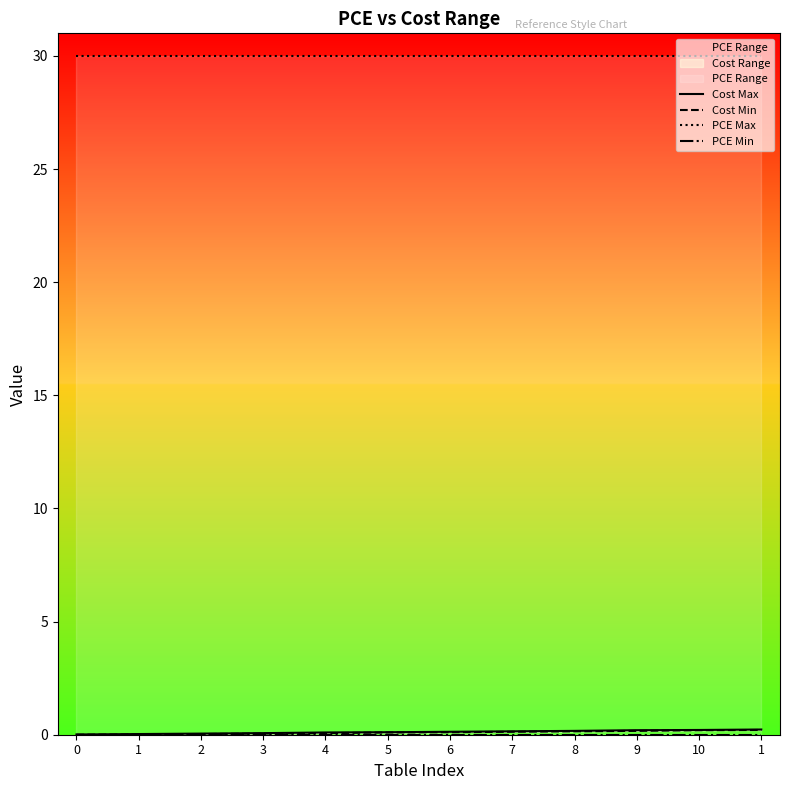

How many data points does each series have?

12